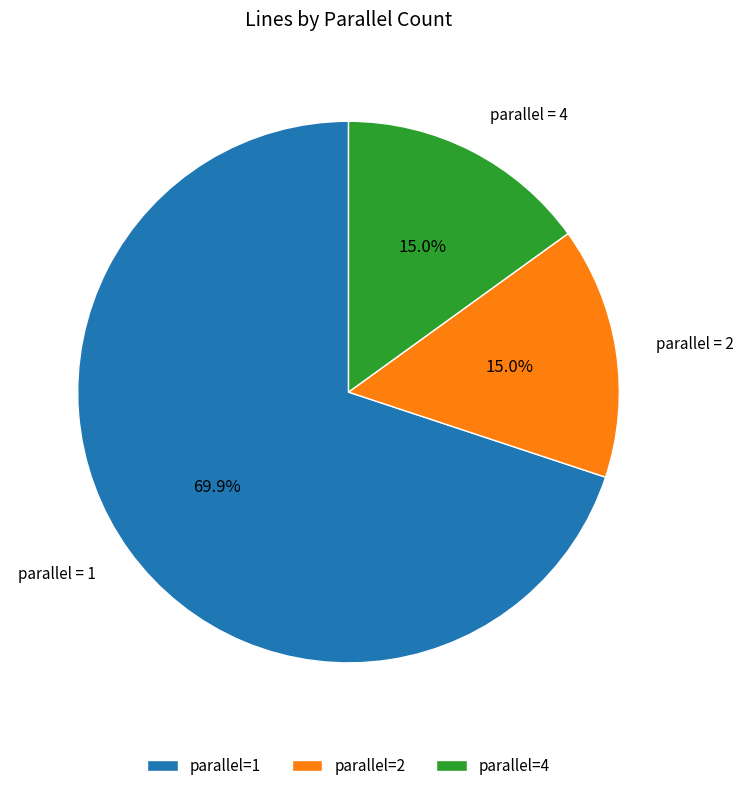

To the nearest percent, what is the average slice percentage?

33%